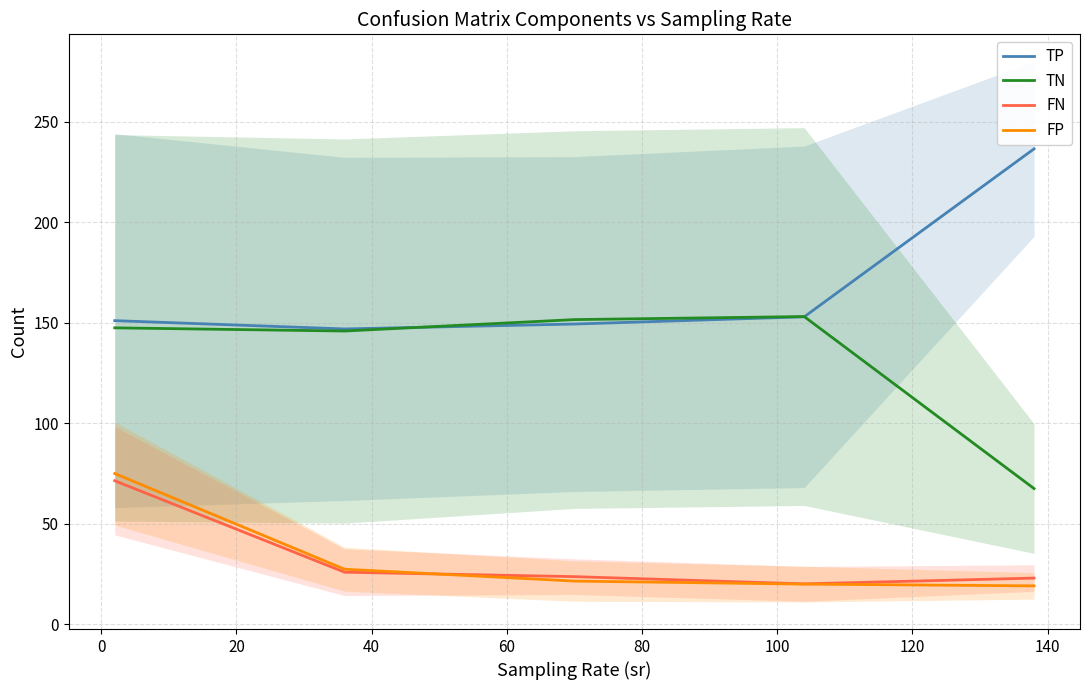

What is the maximum value for FN?

71.4